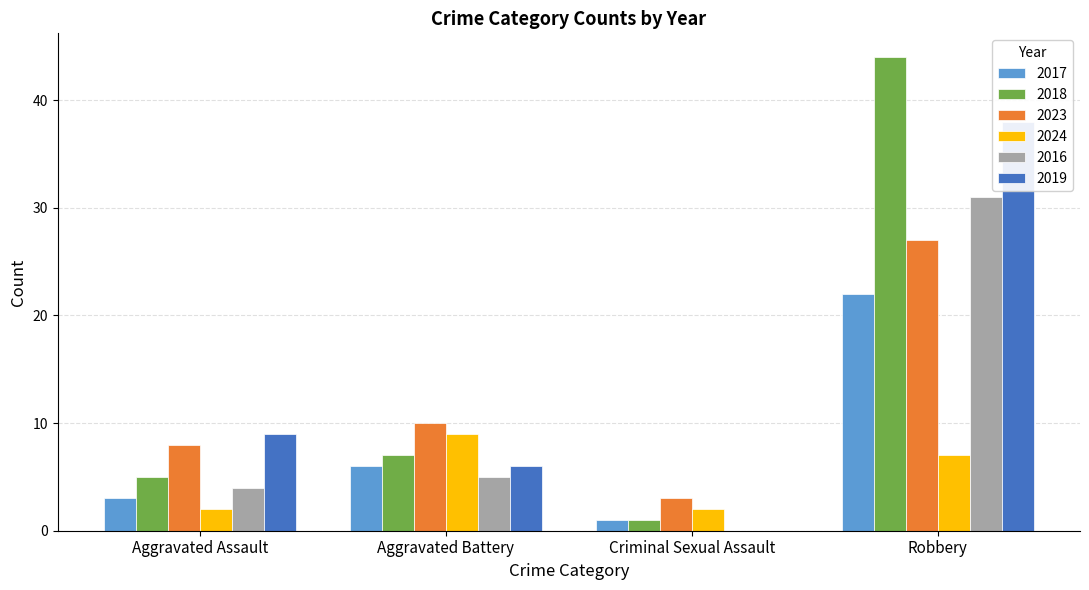

How many groups of bars are there?

4